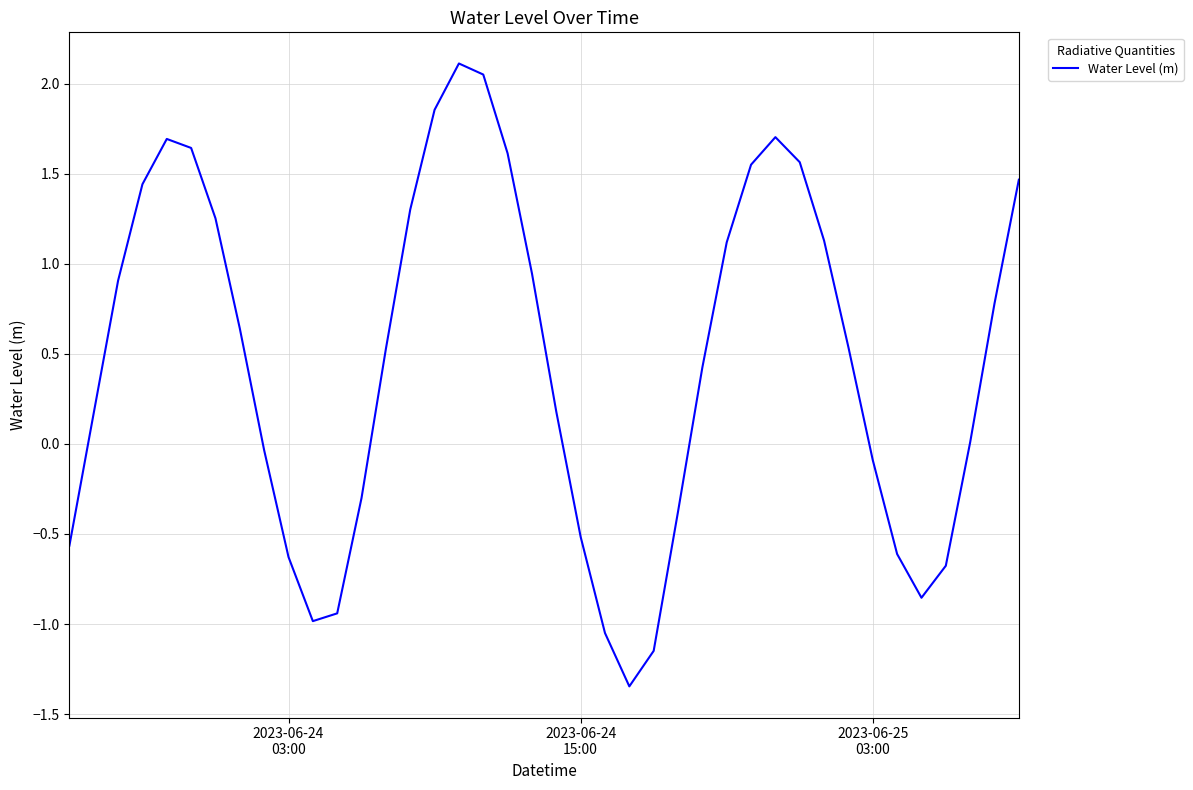

What is the difference between the maximum and minimum values?

3.5